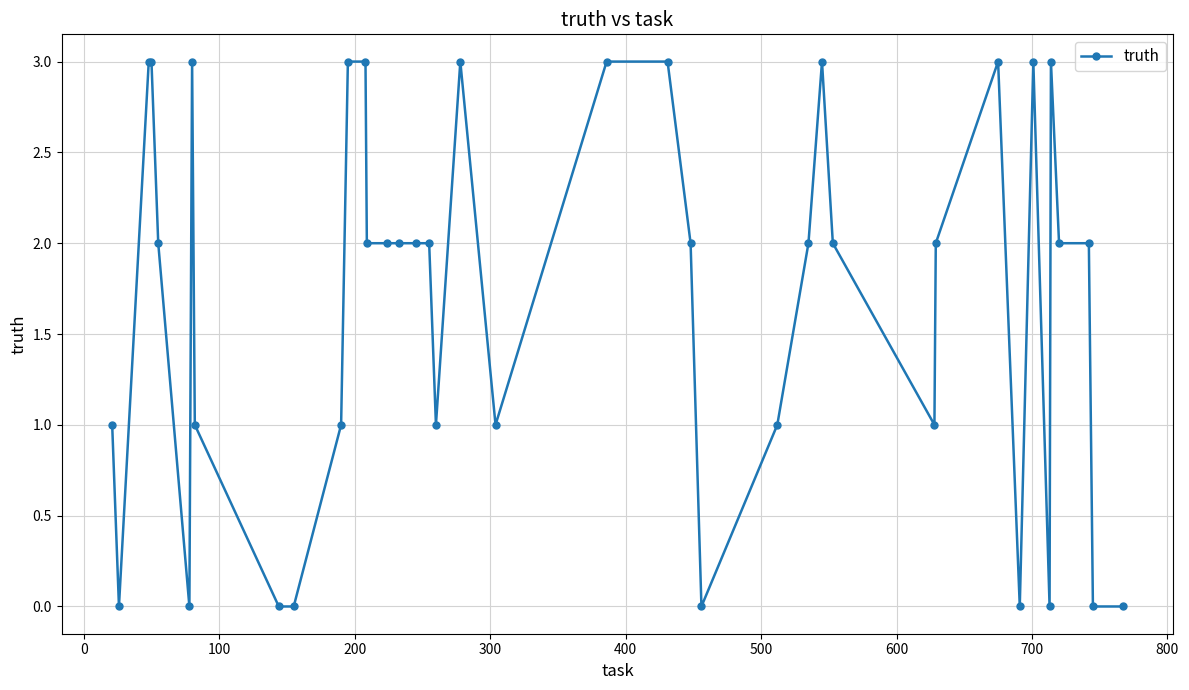

What is the greatest value displayed?

3